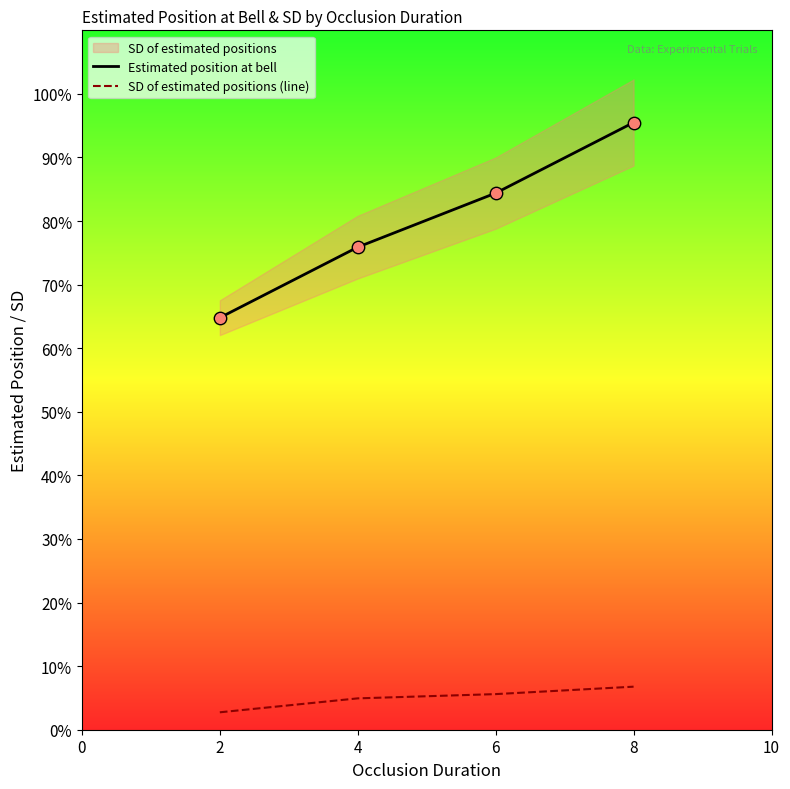

Which series reaches the maximum Y coordinate?

Estimated position at bell